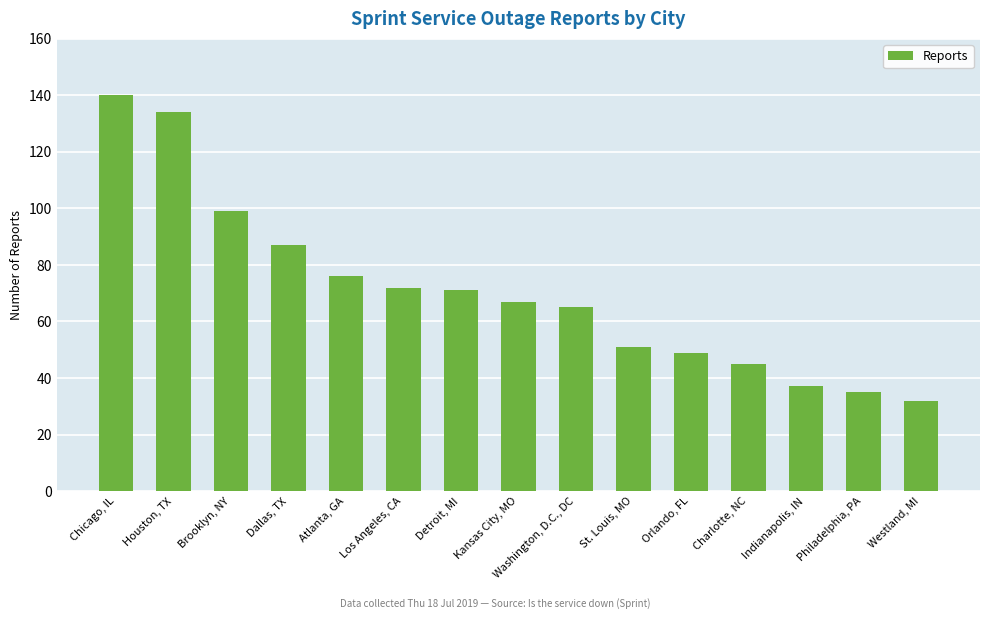

The value at Orlando, FL is 49. True or false?

True